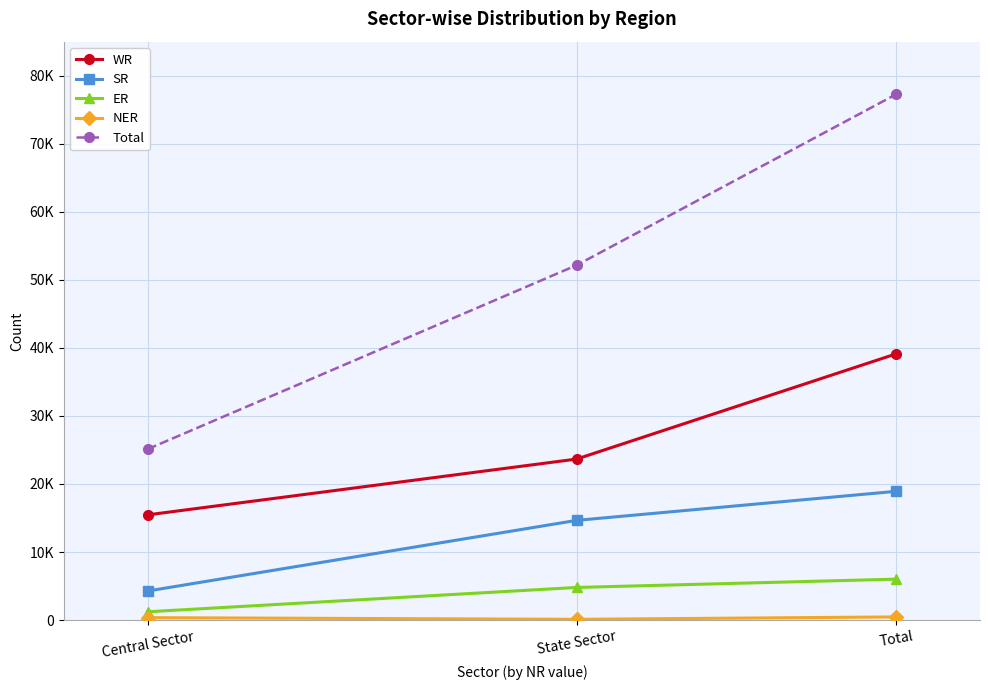

Does the chart have visible grid lines?

Yes